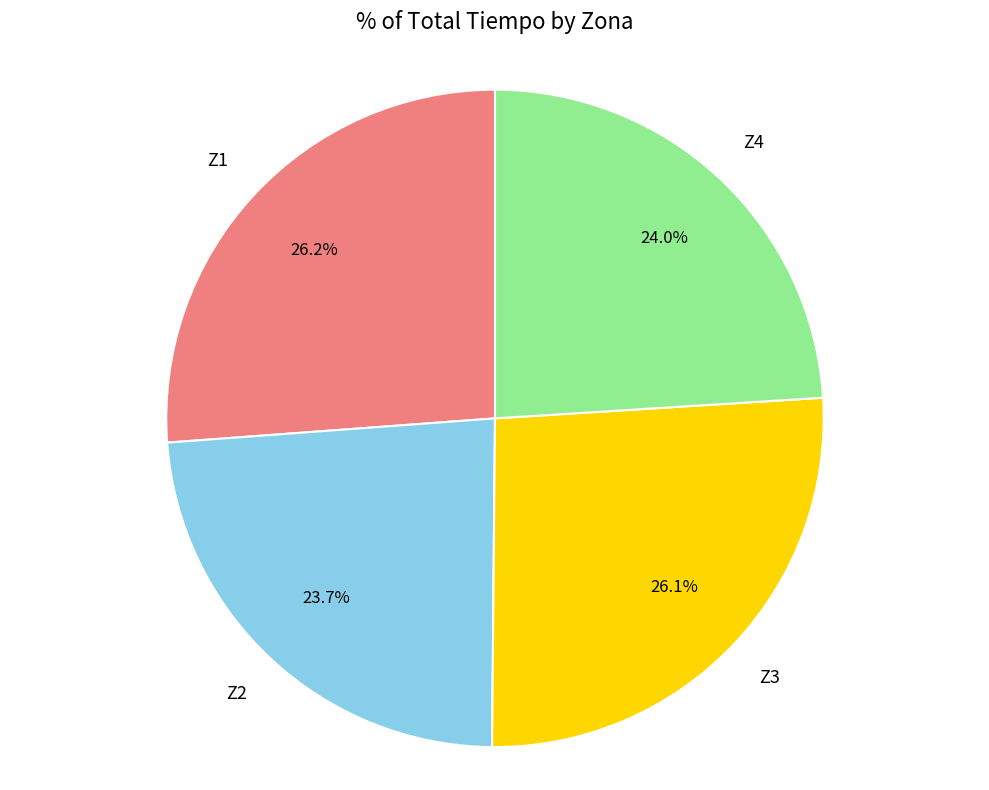

Is there a majority slice in this chart?

No